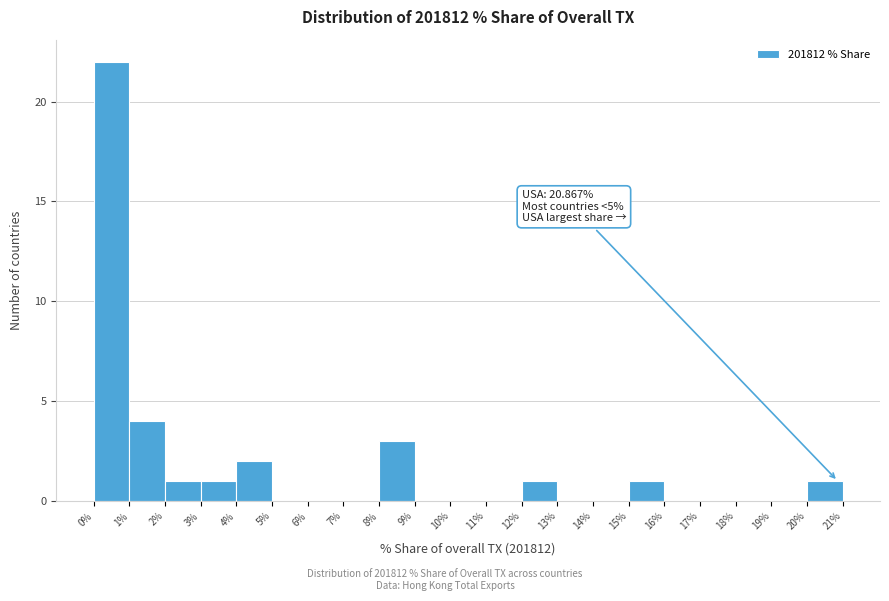

Which range on the x-axis has the tallest bar?

0% to 1%